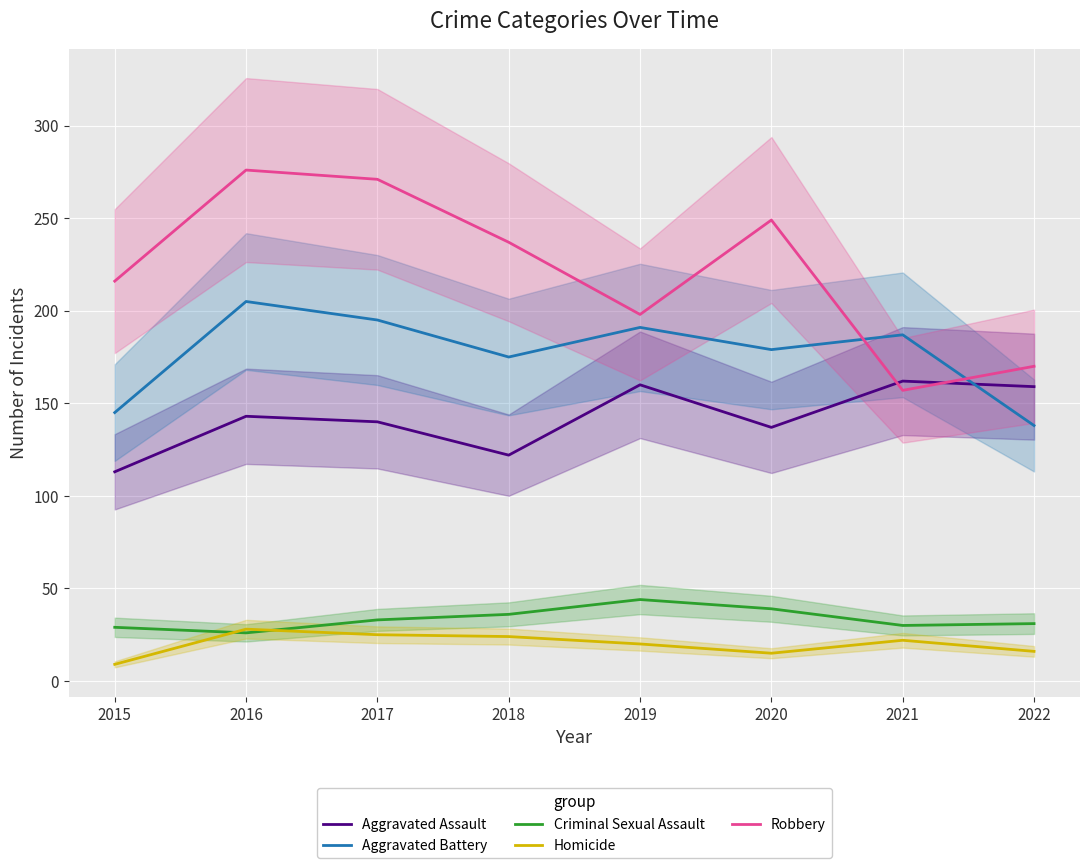

Which series ends up on top after the final intersection of Robbery and Aggravated Assault?

Robbery